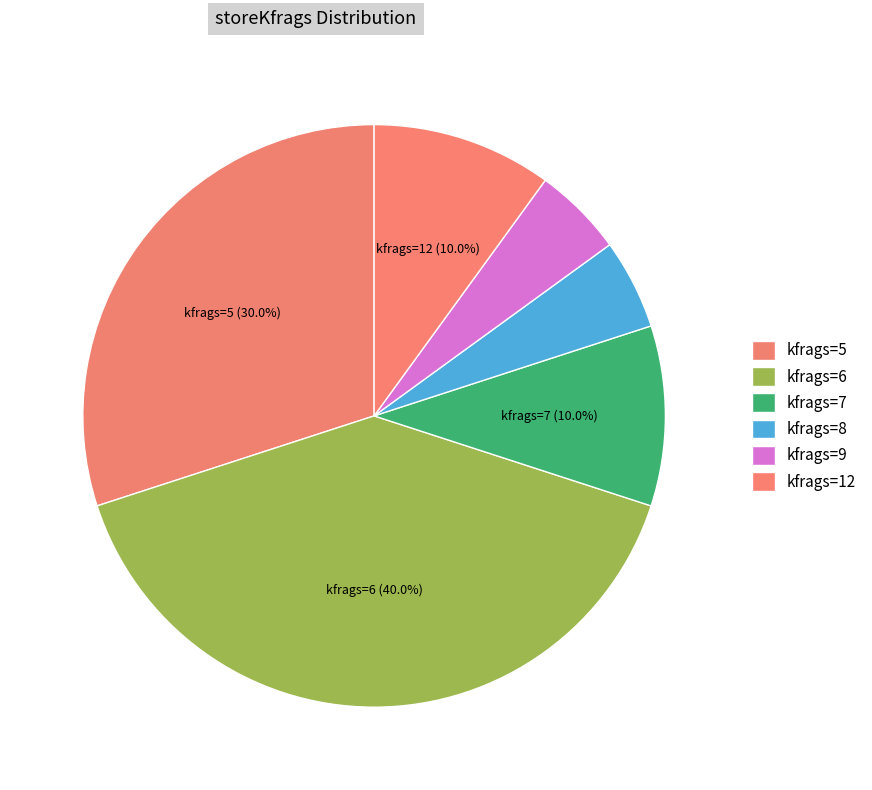

Count the number of slices in the pie.

6